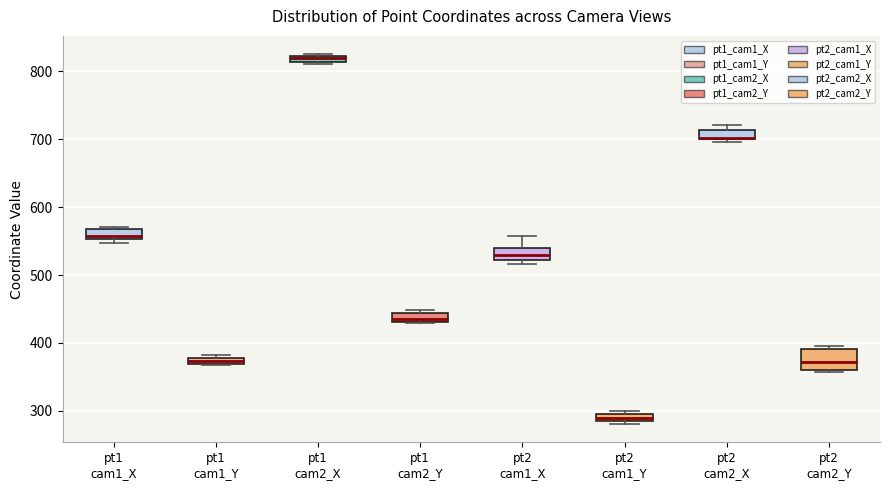

Which box is the tallest, from its lower edge to its upper edge?

pt2 cam2_Y